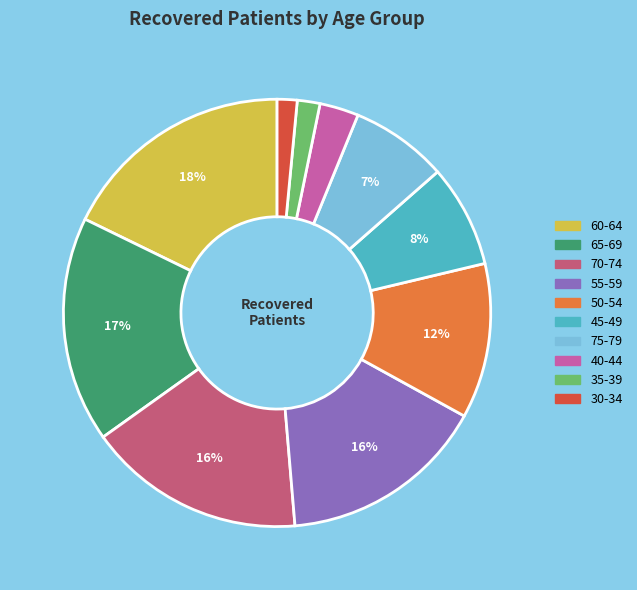

Count the number of slices in the pie.

10